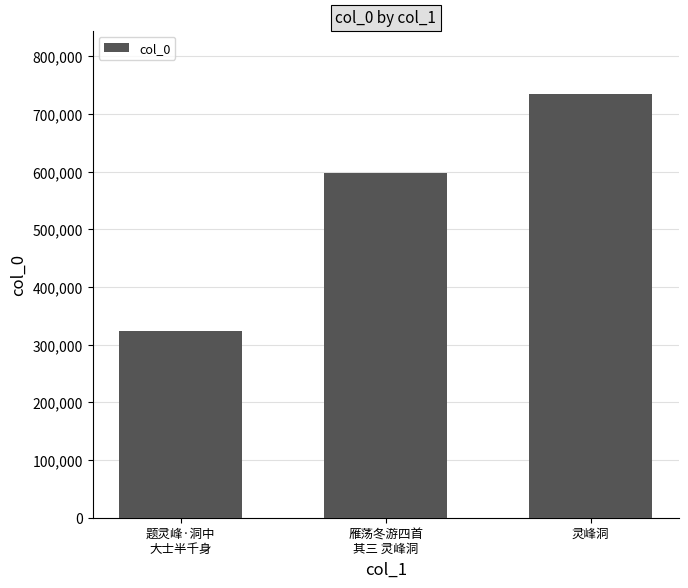

What is the sum of the values at 题灵峰·洞中
大士半千身 and 灵峰洞?

1057331